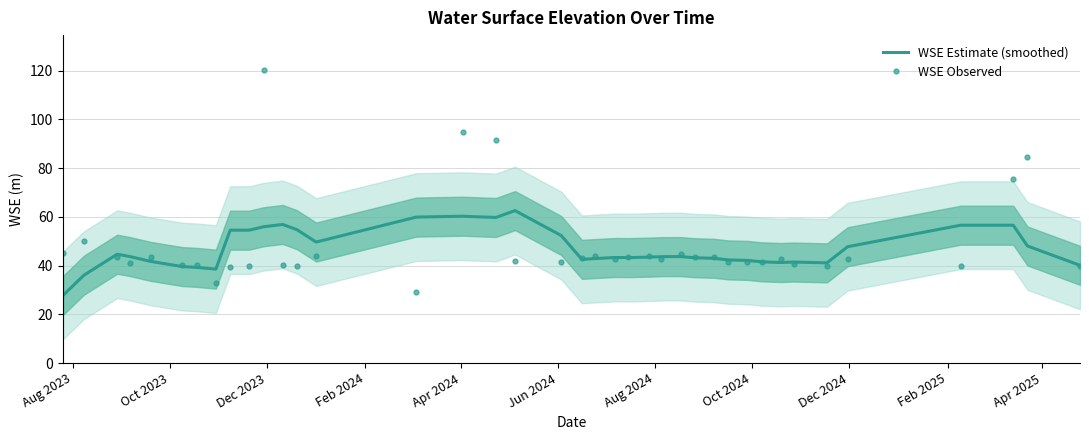

Reading left to right, what are all the values shown in this chart?

WSE Estimate (smoothed): 27.8	36.0	44.7	43.7	41.7	39.6	39.2	38.5	54.5	54.5	55.9	56.9	54.7	49.6	59.9	60.2	59.7	62.5	52.3	42.5	42.9	43.3	43.3	43.4	43.6	43.7	43.2	43.0	42.3	42.1	41.5	41.2	41.4	41.1	47.7	56.6	56.6	48.0	40.1
WSE Observed: 45.1	50.1	43.7	41.1	43.3	40.3	40.2	33.0	39.4	39.8	120.1	40.3	40.0	44.1	29.0	94.9	91.5	41.7	41.6	43.1	43.7	42.6	43.3	43.9	42.8	44.7	43.6	43.5	41.5	41.6	41.4	42.6	40.6	40.0	42.6	39.7	75.7	84.7	40.0